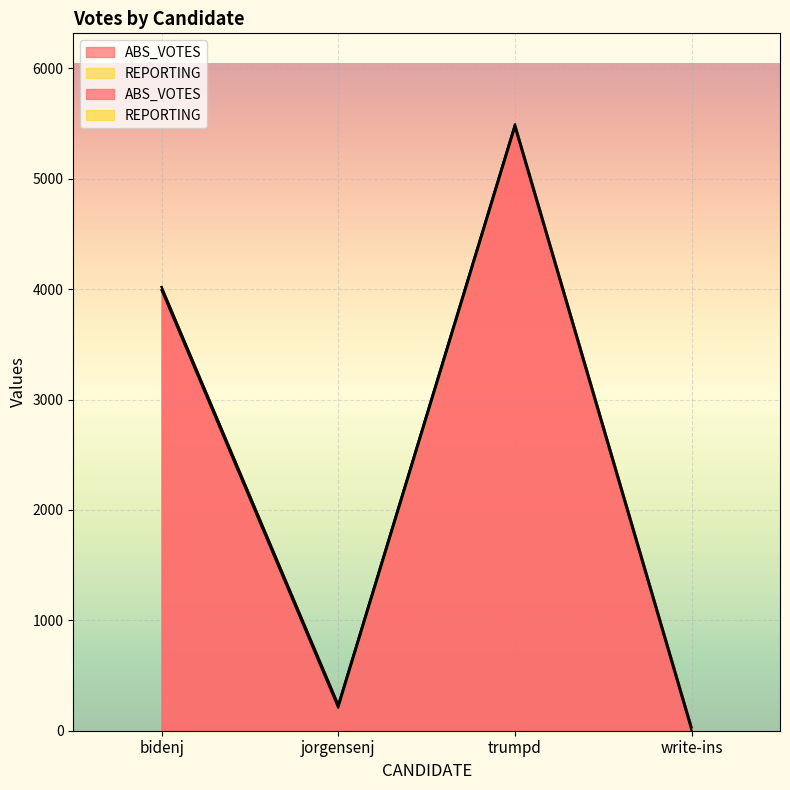

Reading left to right, list all the values displayed in this chart.

bidenj=3990	jorgensenj=207	trumpd=5464	write-ins=0